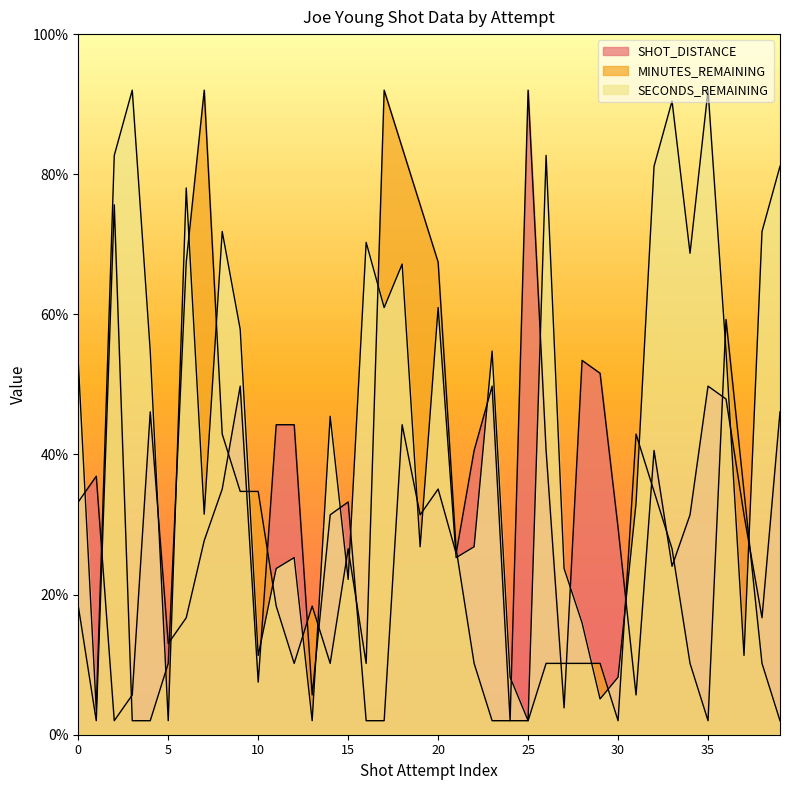

How many distinct data groups are displayed?

3